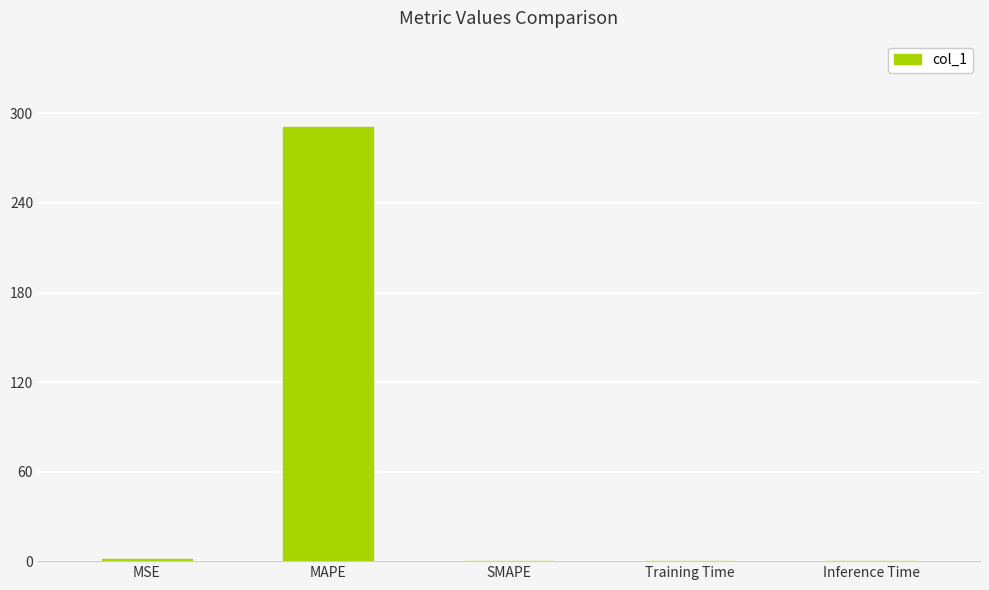

The chart shows a value of 433.7 at MAPE. True or false?

False